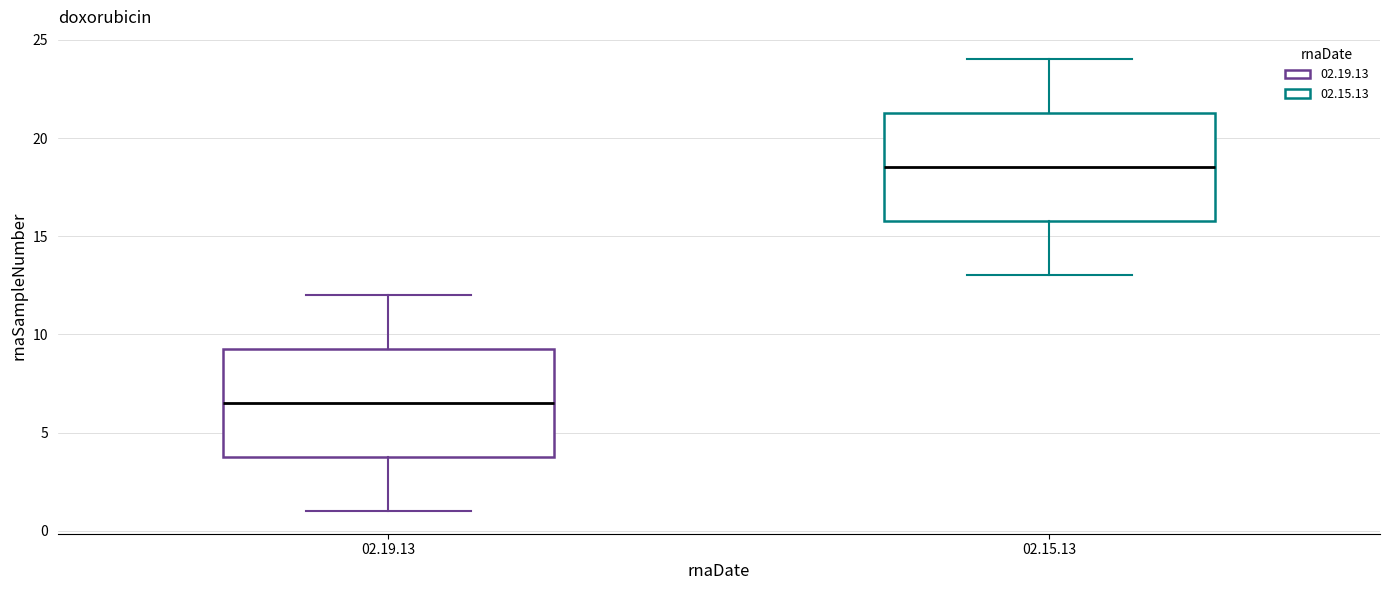

Which box's median line is the highest?

02.15.13